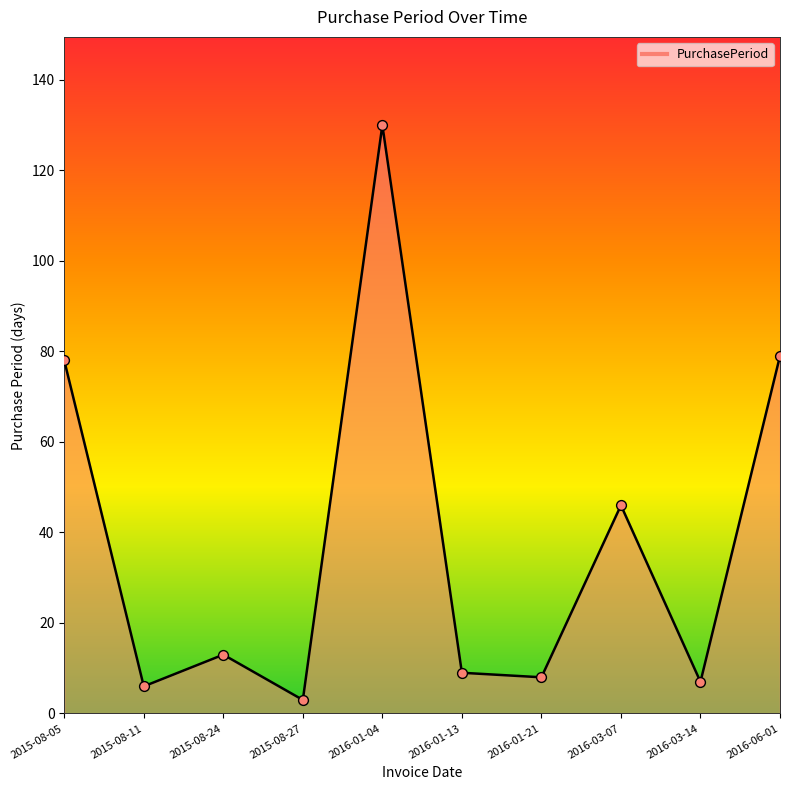

Which has a higher value, 2015-08-11 or 2016-01-21?

2016-01-21